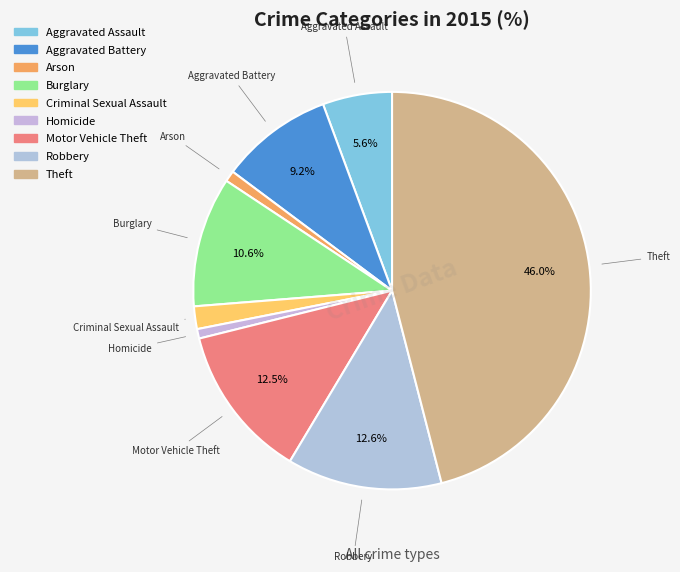

Which category has the biggest portion of the pie?

Theft